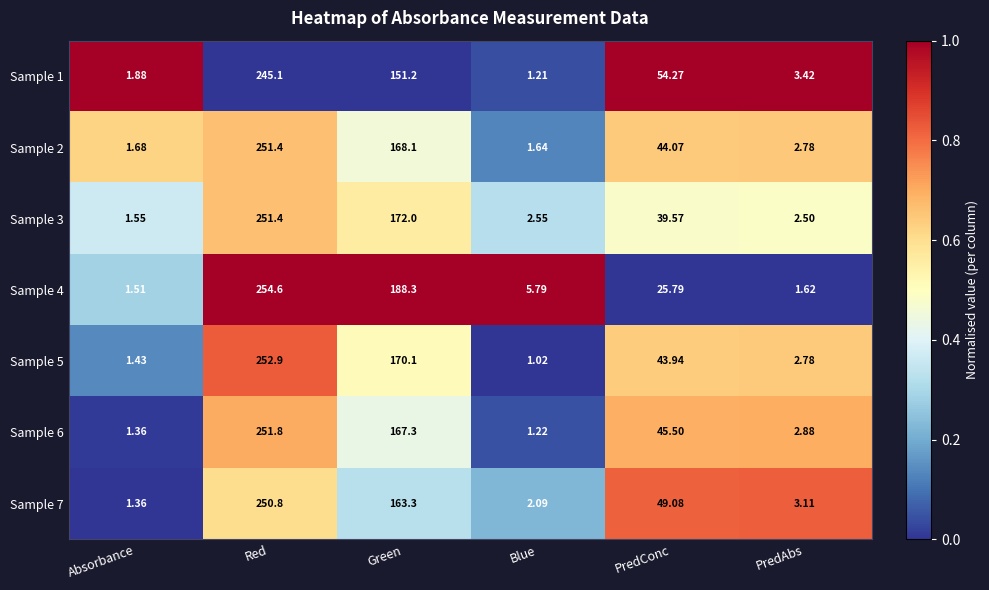

Rank the categories by Sample 2 value from lowest to highest.

Blue, Absorbance, PredAbs, PredConc, Green, Red